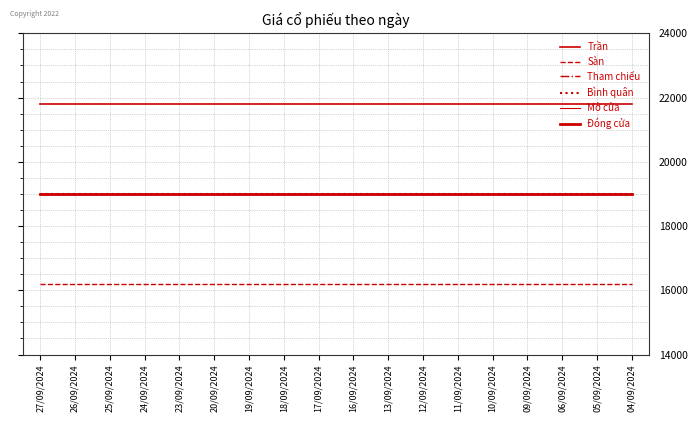

Is it true that Mở cửa equals 19000 at 16/09/2024?

True